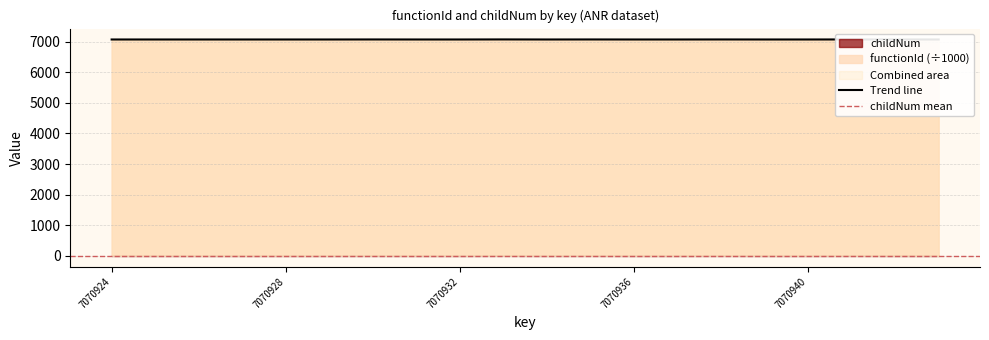

Where is the data nearest to the value 7071?

7070924